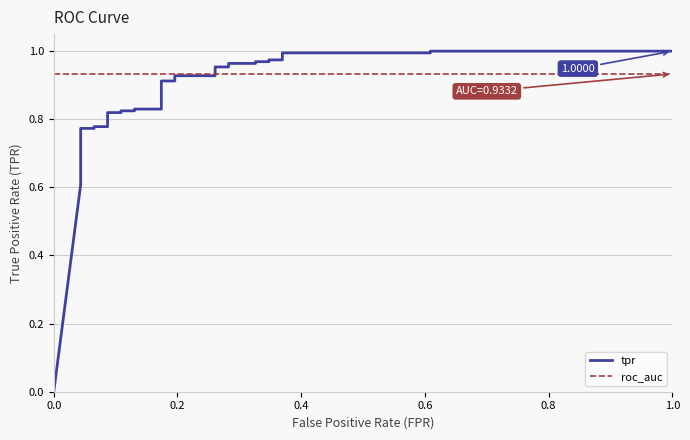

Count the number of categories in the chart.

30